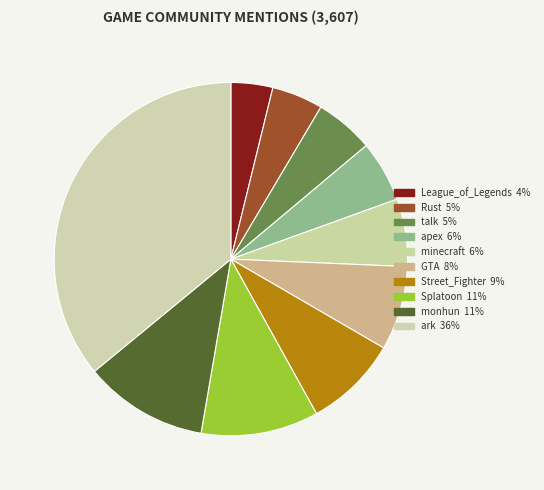

What is the change in value from Rust to talk?

+25